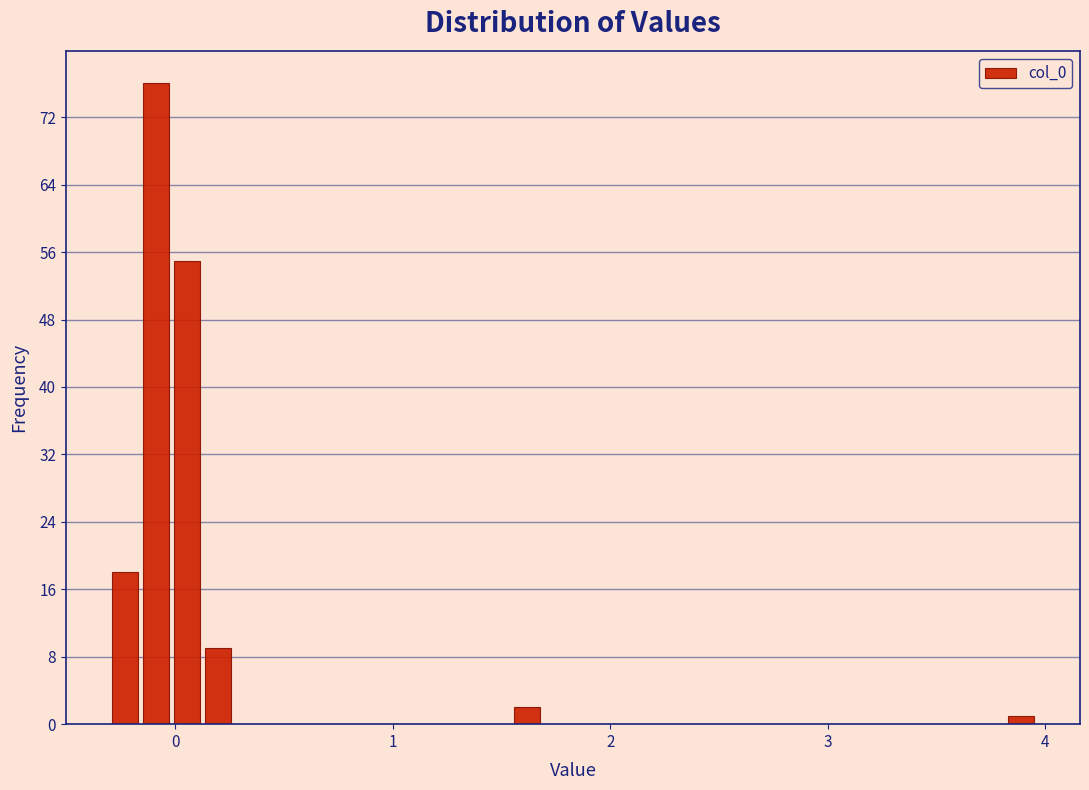

Around what value on the x-axis is the tallest bar? Give the approximate position of its centre, as read against the axis.

-0.1